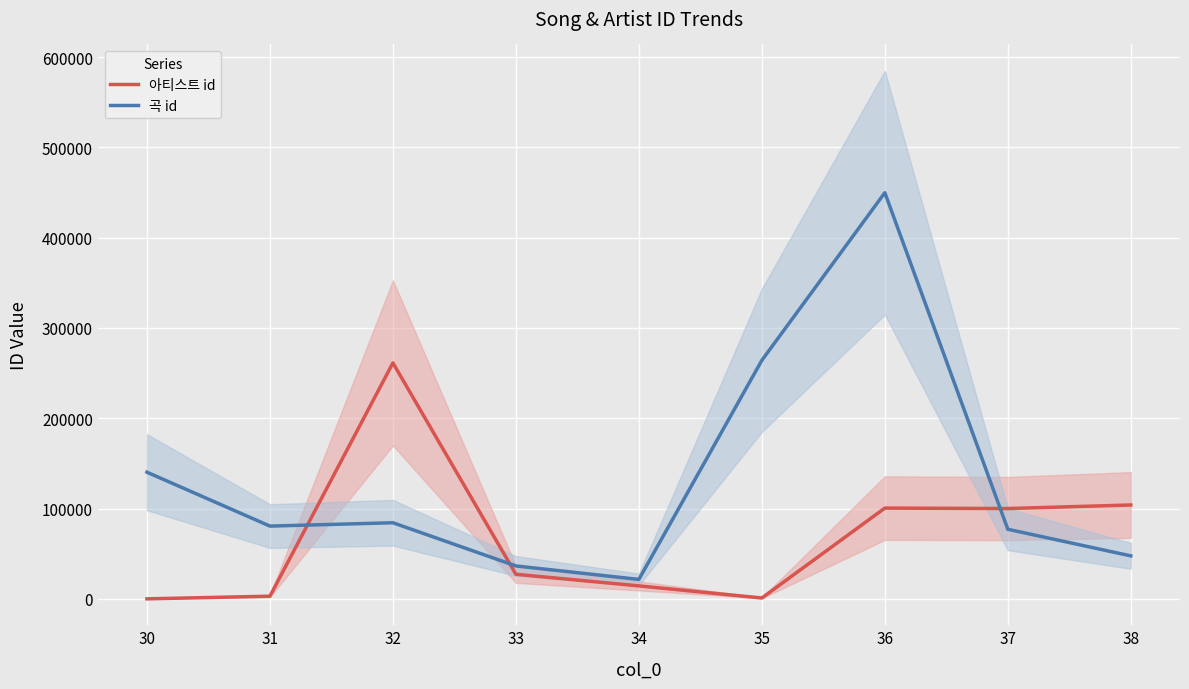

List the series in order of their overall mean, lowest first.

아티스트 id, 곡 id